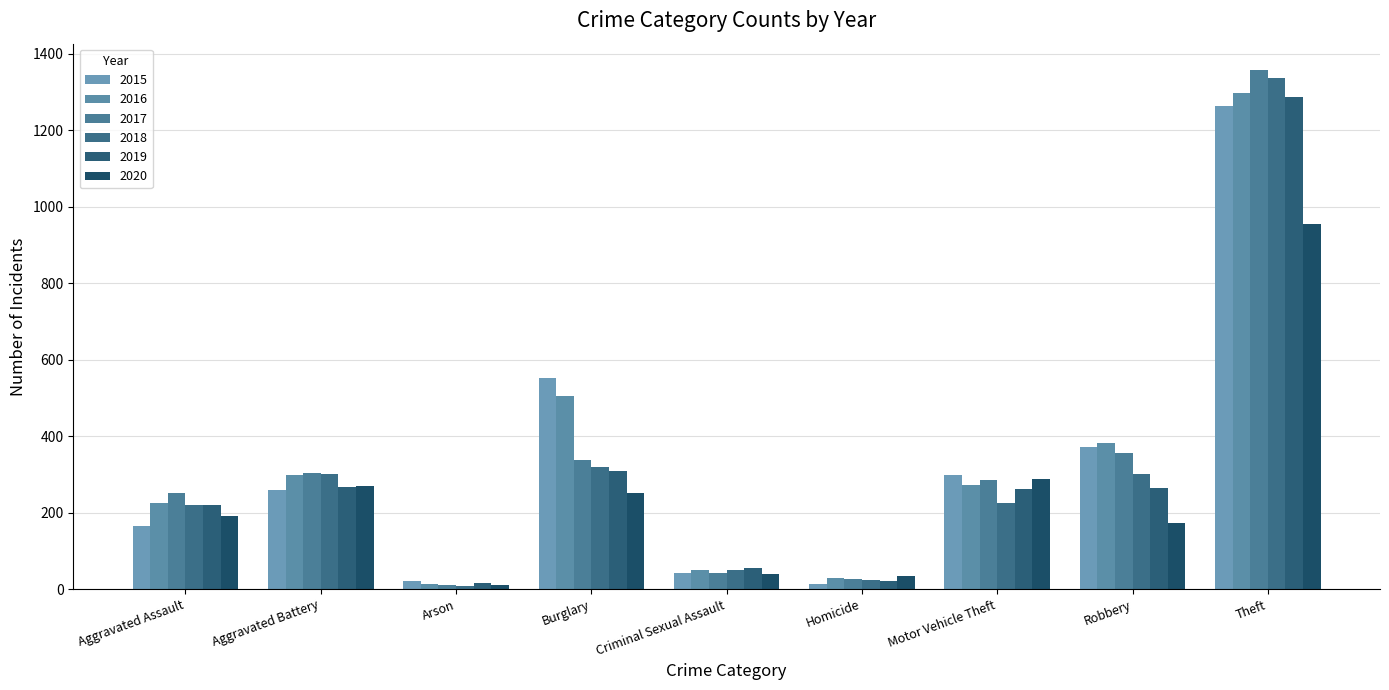

At which label is 2016 closest to 655?

Burglary